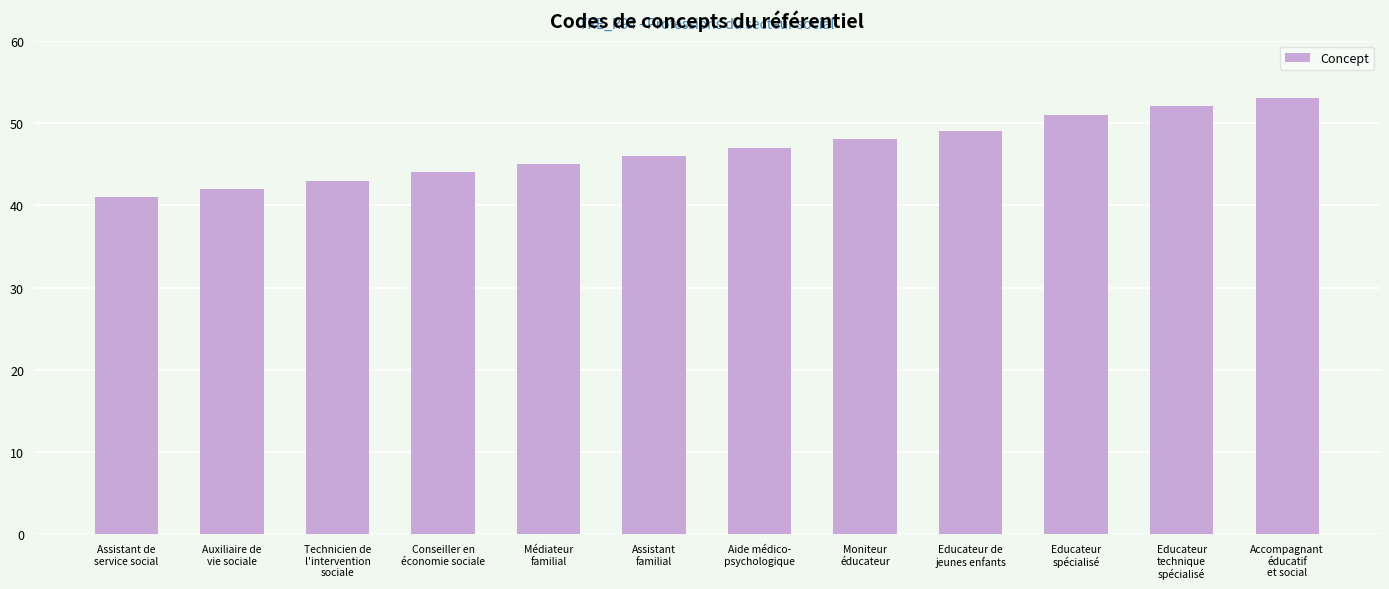

What is the label of the 10th bar from the left?

Educateur
spécialisé